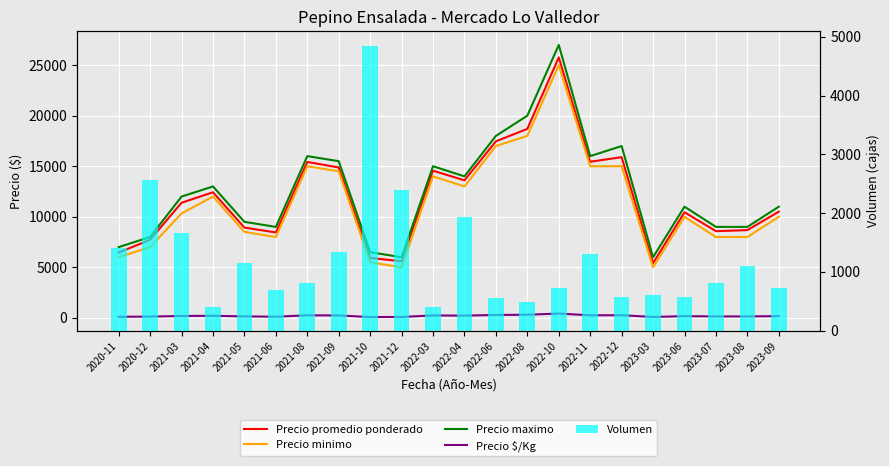

Reading left to right, transcribe all the data shown in this chart.

Precio promedio ponderado: 2020-11=6464	2020-12=7724	2021-03=11389	2021-04=12425	2021-05=8930	2021-06=8451	2021-08=15425	2021-09=14877	2021-10=5928	2021-12=5600	2022-03=14561	2022-04=13607	2022-06=17464	2022-08=18694	2022-10=25767	2022-11=15443	2022-12=15897	2023-03=5417	2023-06=10448	2023-07=8579	2023-08=8682	2023-09=10507
Precio minimo: 2020-11=6000	2020-12=7000	2021-03=10333	2021-04=12000	2021-05=8500	2021-06=8000	2021-08=15000	2021-09=14500	2021-10=5500	2021-12=5000	2022-03=14000	2022-04=13000	2022-06=17000	2022-08=18000	2022-10=25000	2022-11=15000	2022-12=15000	2023-03=5000	2023-06=10000	2023-07=8000	2023-08=8000	2023-09=10000
Precio maximo: 2020-11=7000	2020-12=8000	2021-03=12000	2021-04=13000	2021-05=9500	2021-06=9000	2021-08=16000	2021-09=15500	2021-10=6500	2021-12=6000	2022-03=15000	2022-04=14000	2022-06=18000	2022-08=20000	2022-10=27000	2022-11=16000	2022-12=17000	2023-03=6000	2023-06=11000	2023-07=9000	2023-08=9000	2023-09=11000
Precio $/Kg: 2020-11=108	2020-12=129	2021-03=189	2021-04=207	2021-05=149	2021-06=116	2021-08=257	2021-09=242	2021-10=81	2021-12=93	2022-03=243	2022-04=224	2022-06=291	2022-08=312	2022-10=429	2022-11=257	2022-12=265	2023-03=90	2023-06=174	2023-07=143	2023-08=145	2023-09=175
Volumen: 2020-11=1400	2020-12=2570	2021-03=1670	2021-04=400	2021-05=1150	2021-06=700	2021-08=810	2021-09=1330	2021-10=4850	2021-12=2400	2022-03=410	2022-04=1930	2022-06=560	2022-08=490	2022-10=730	2022-11=1310	2022-12=580	2023-03=600	2023-06=580	2023-07=810	2023-08=1100	2023-09=730